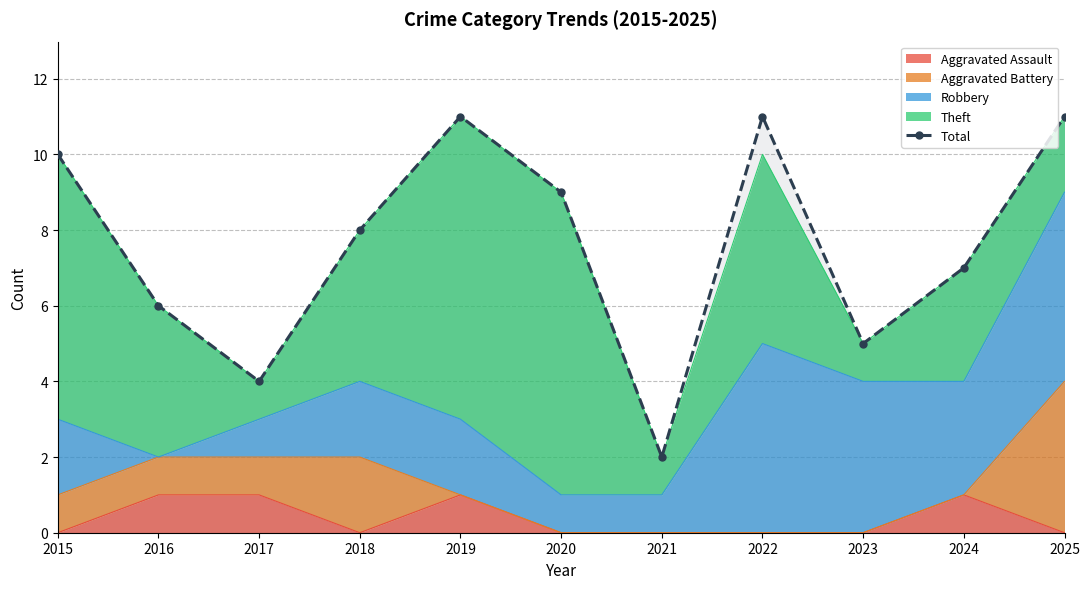

What is the approximate value at 2021?

2